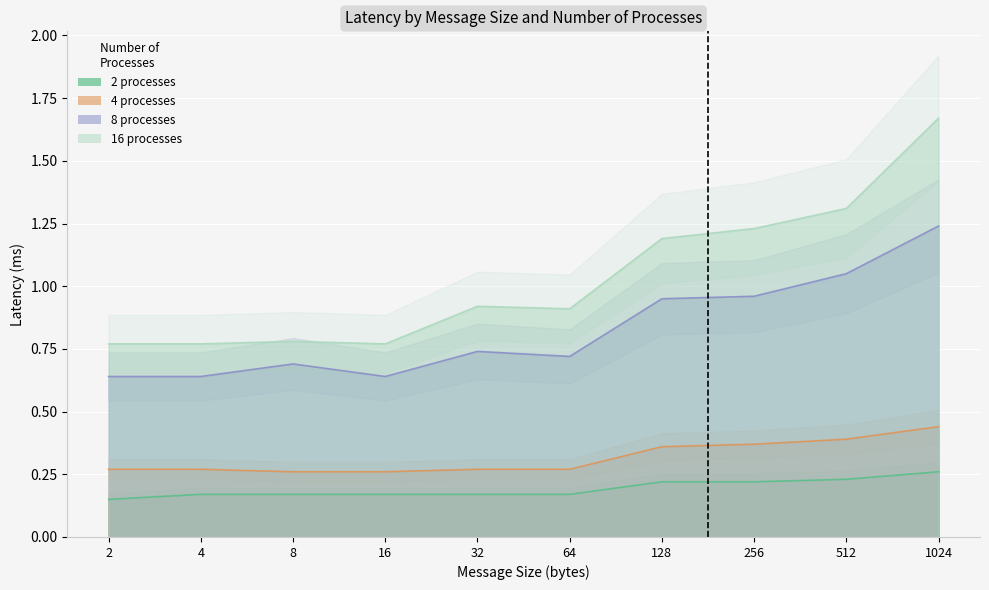

Does the chart display data point markers on the line(s)?

No